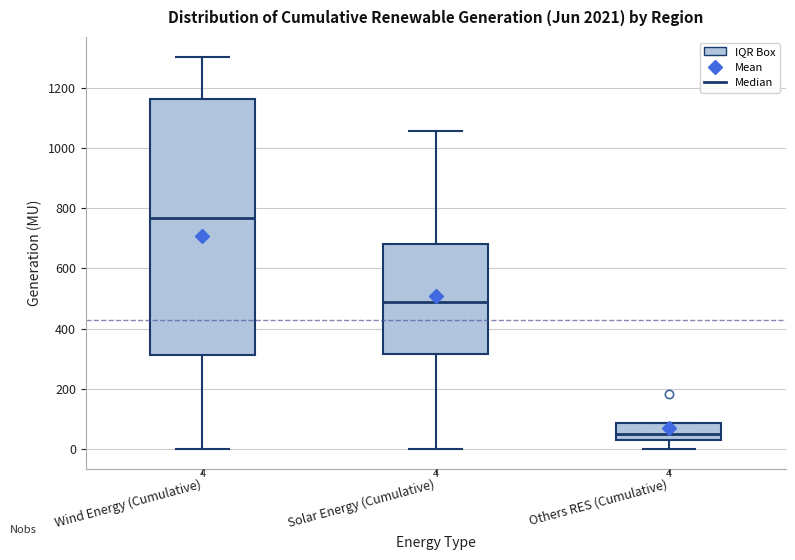

Comparing the boxes themselves (not the whiskers), which one is the tallest?

Wind Energy (Cumulative)